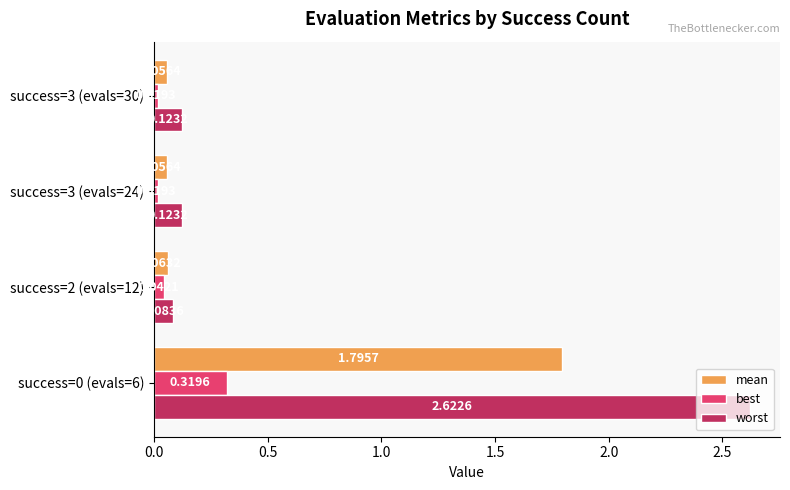

What is the difference between the maximum and minimum values in the mean series?

1.7